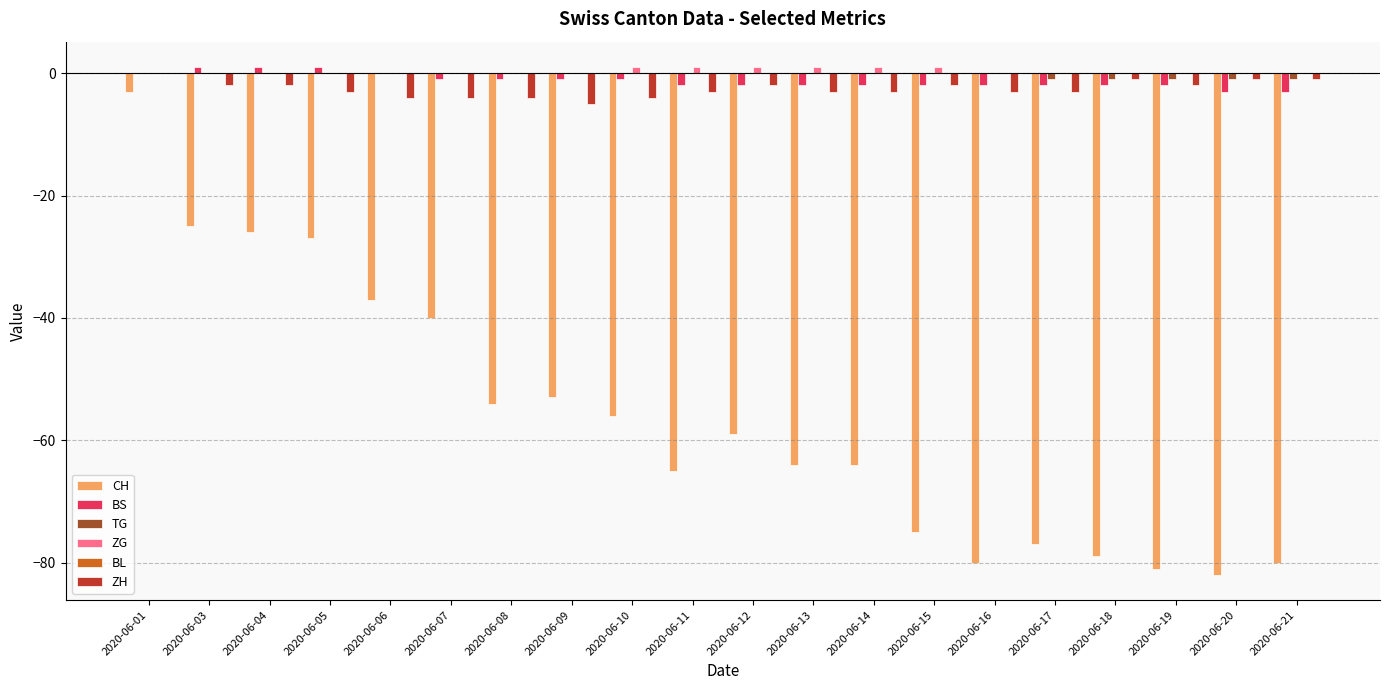

What is the maximum value for CH?

-3